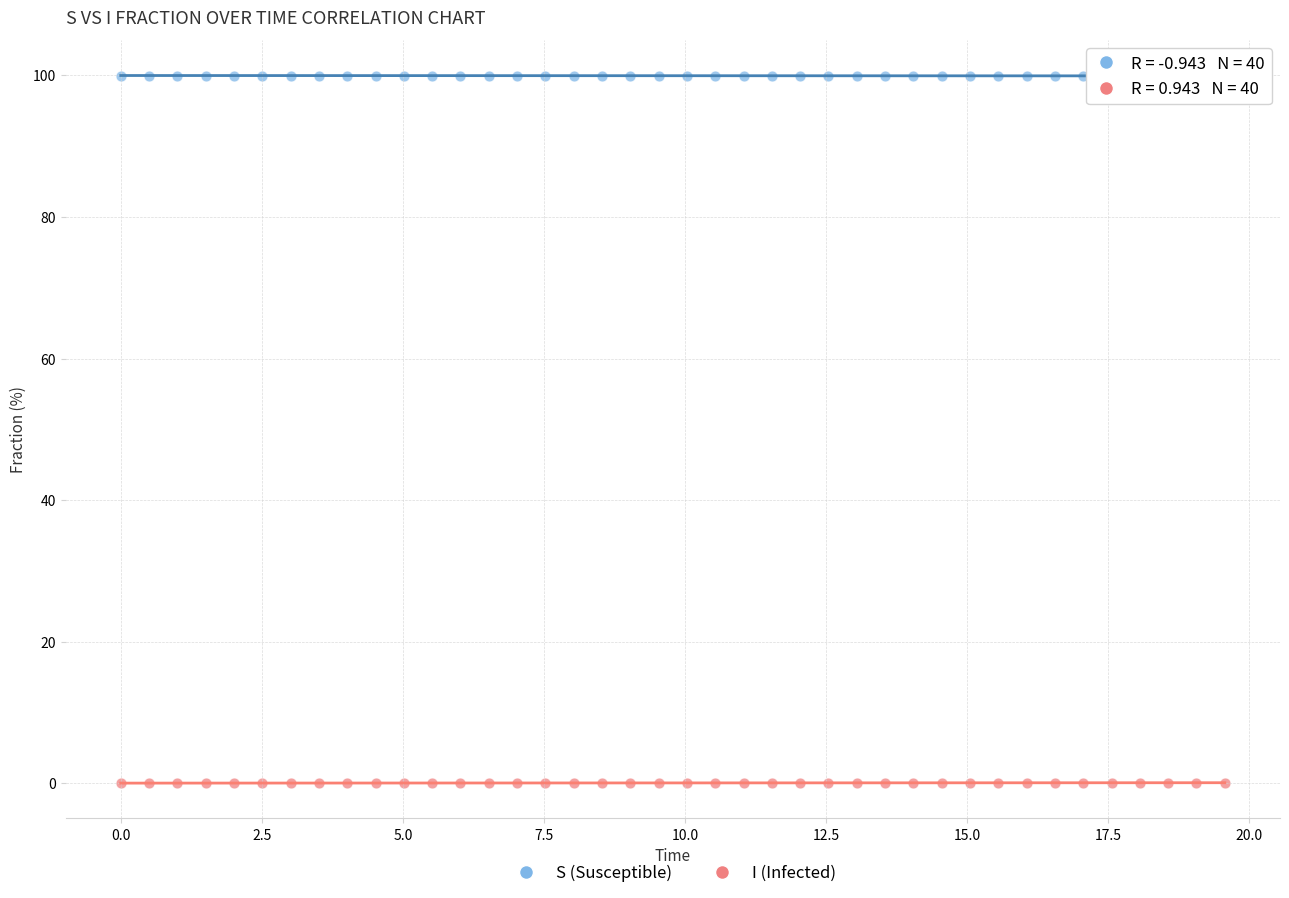

Across all data points, what is the range of X values (max minus min)?

19.6